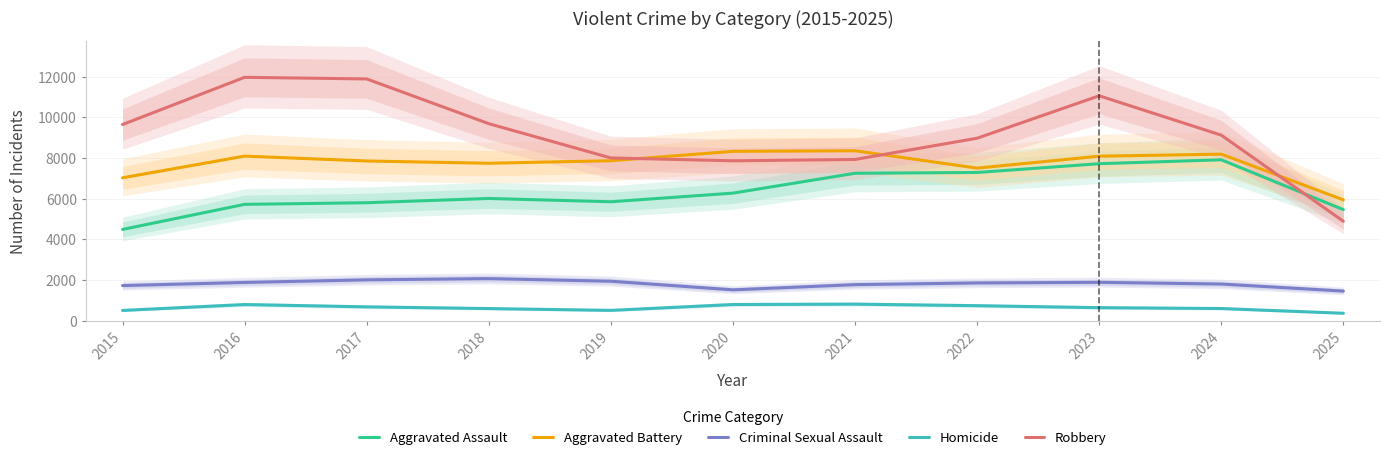

Where is the first local minimum for Aggravated Battery?

2018